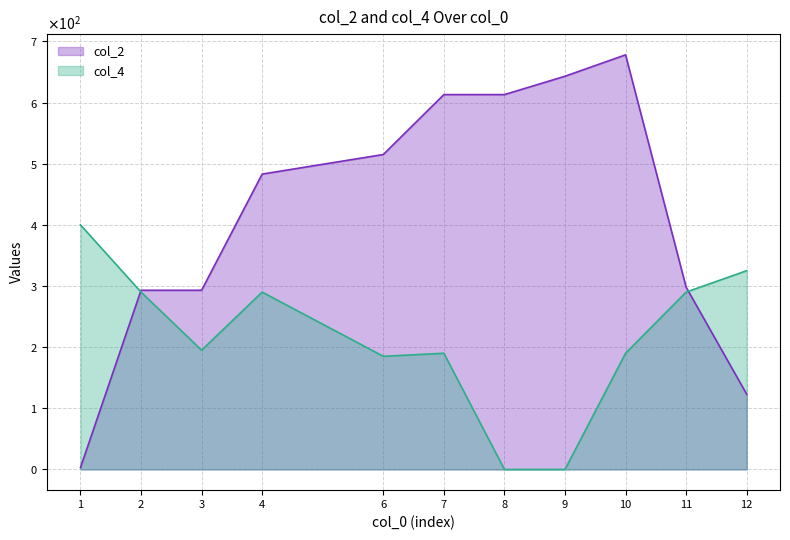

True or false: col_2 has a value of 123 at 12.

True